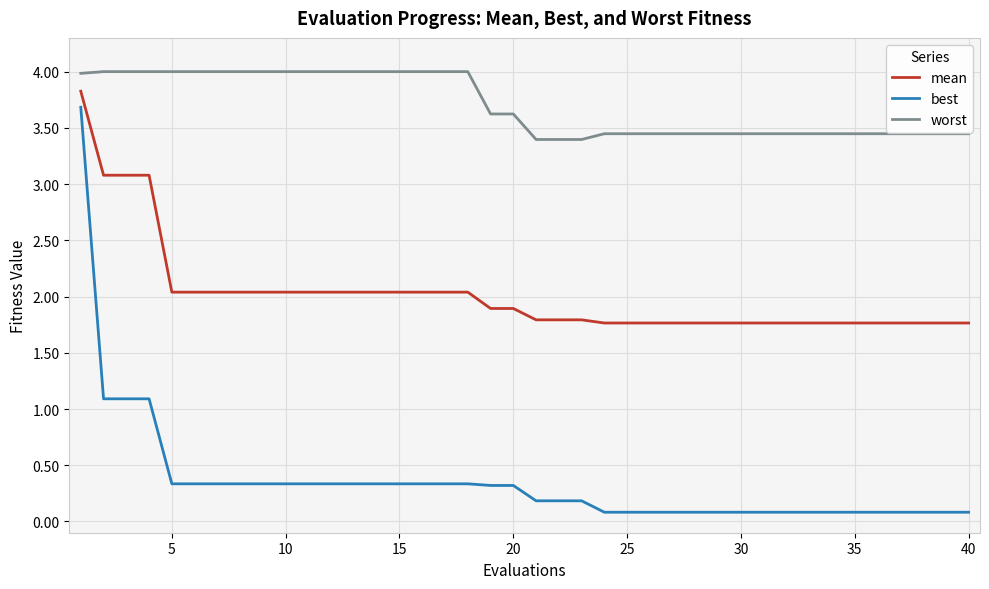

How many lines are shown in the chart?

3